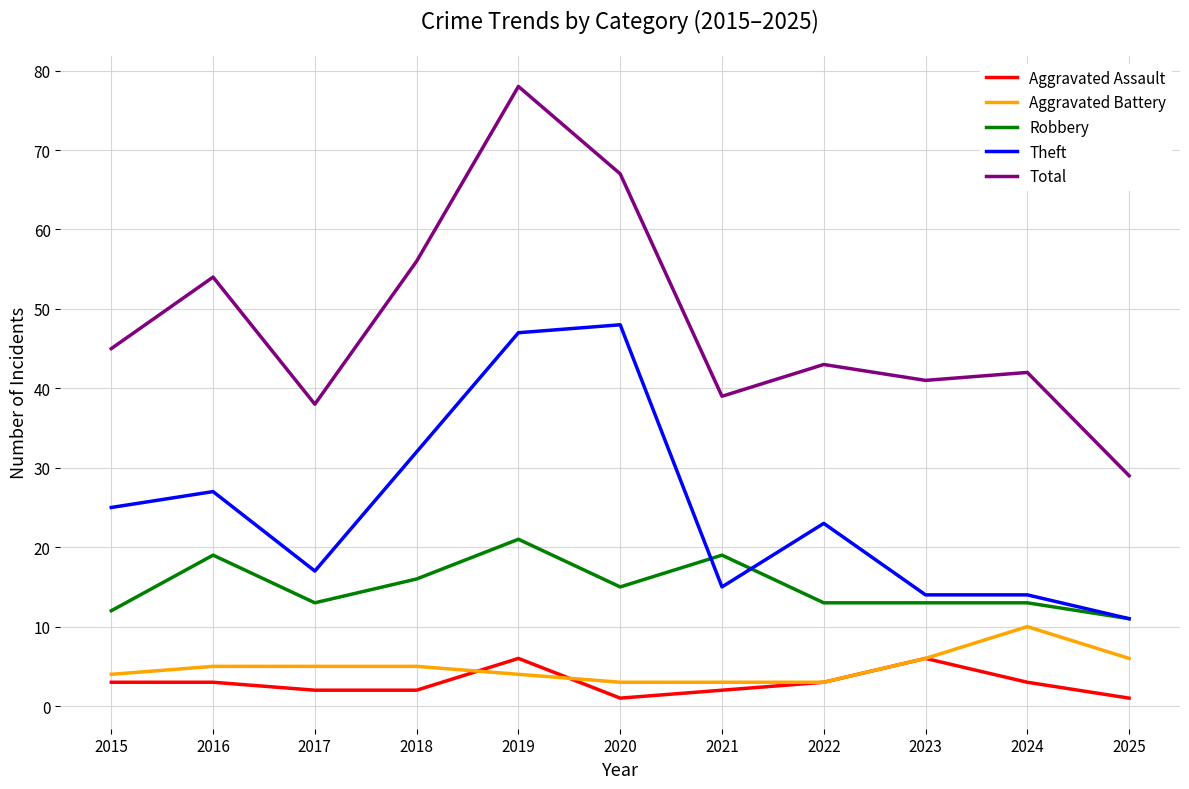

Count the number of data series in this chart.

5